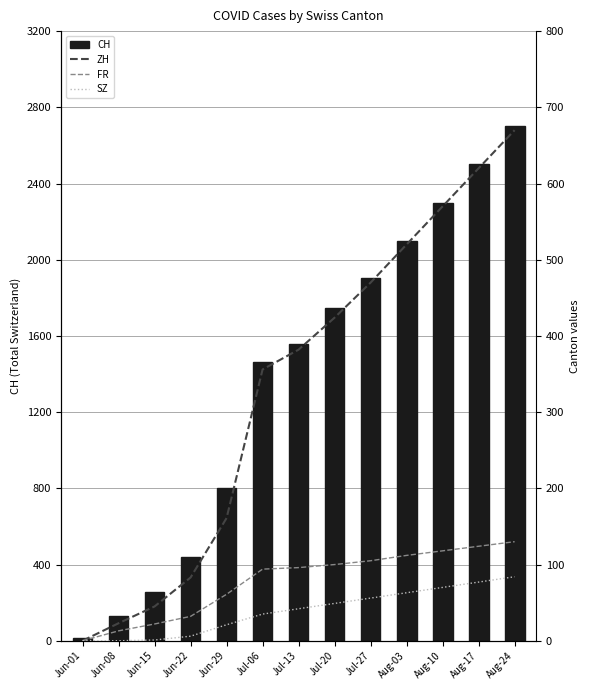

Is it true that CH equals 3798 at Aug-24?

False